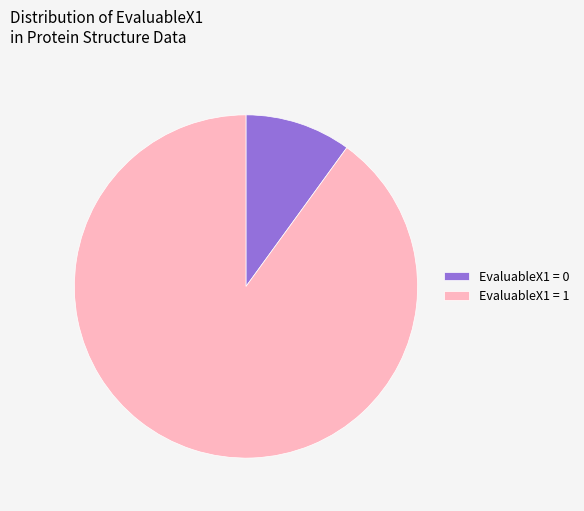

The EvaluableX1 = 0 slice represents 1% of the pie. True or false?

False